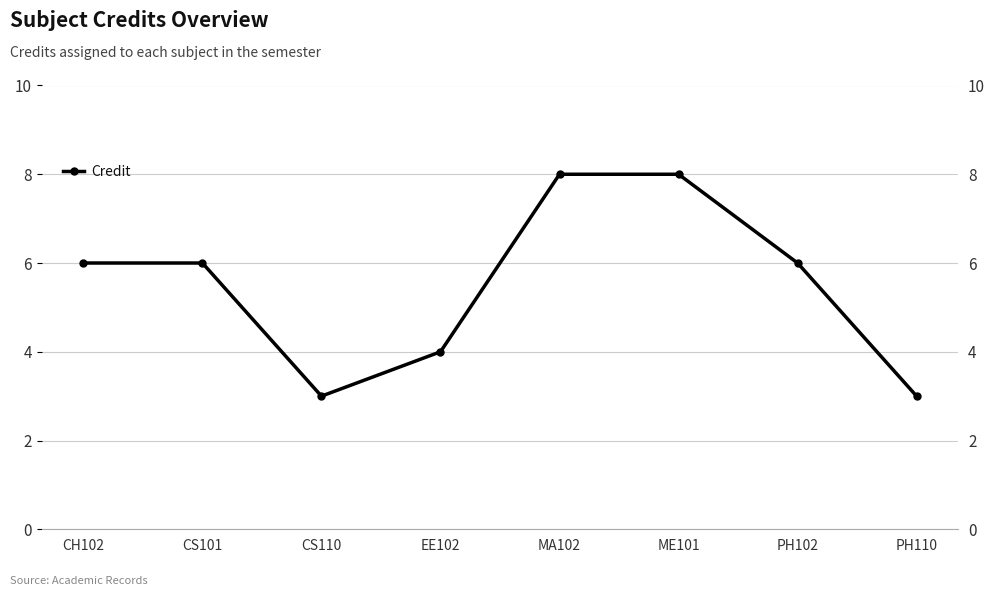

Approximately how many times larger is the value at PH110 compared to CS101?

0.5